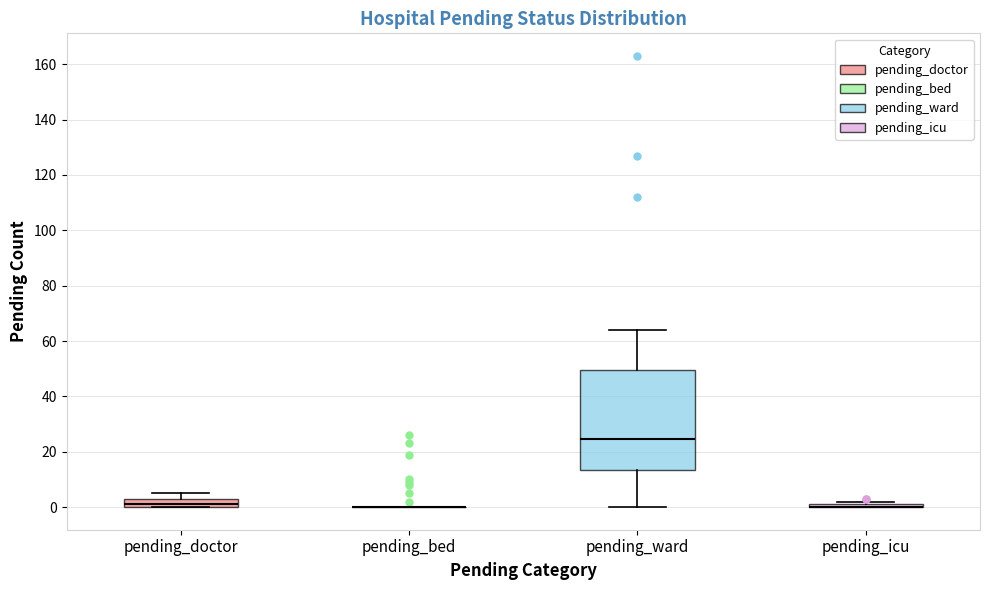

Where is the lower edge of the box for pending_ward on the y-axis? The values are not printed on the chart, so give them approximately, as read against the axis.

14